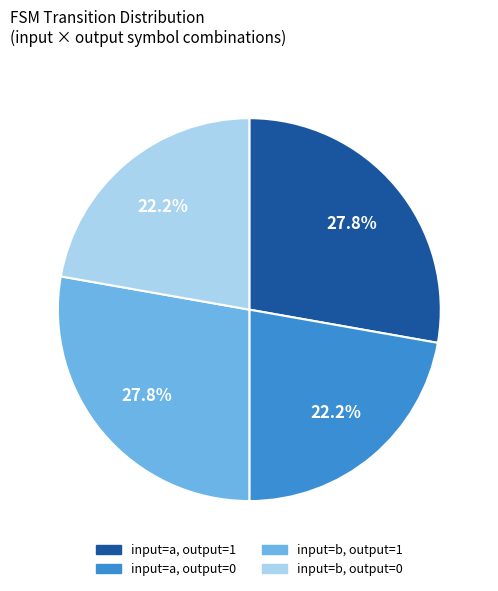

Does any single category account for the majority?

No